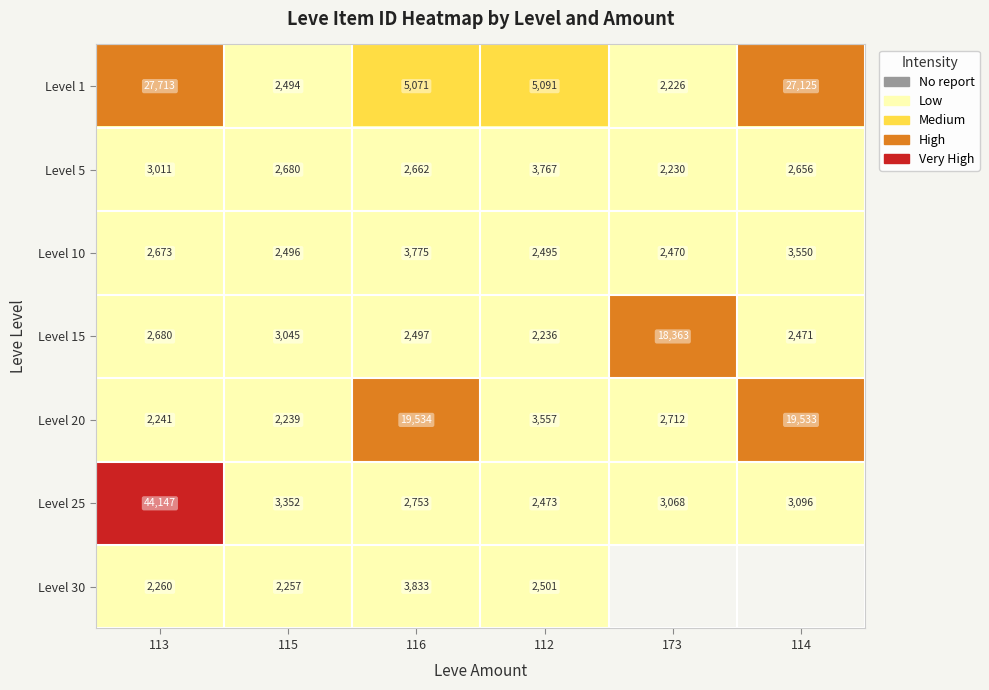

What is the average value of the Level 5 series?

2834